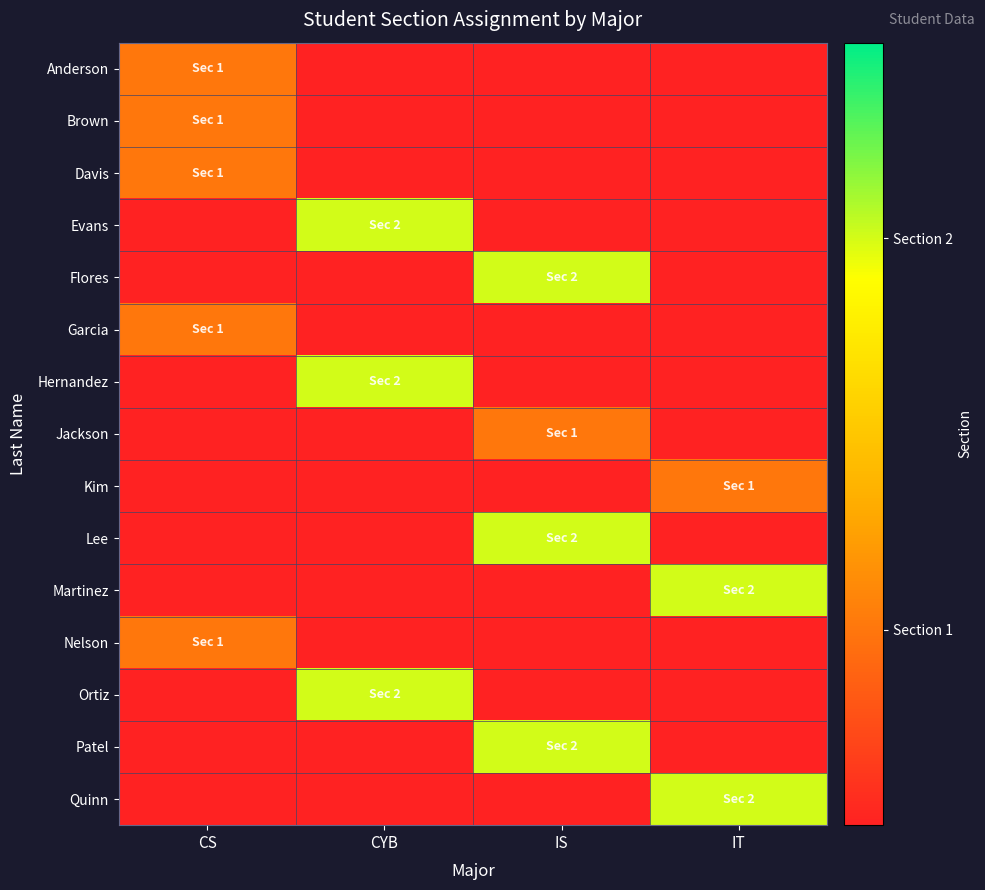

Count the number of categories in the chart.

4